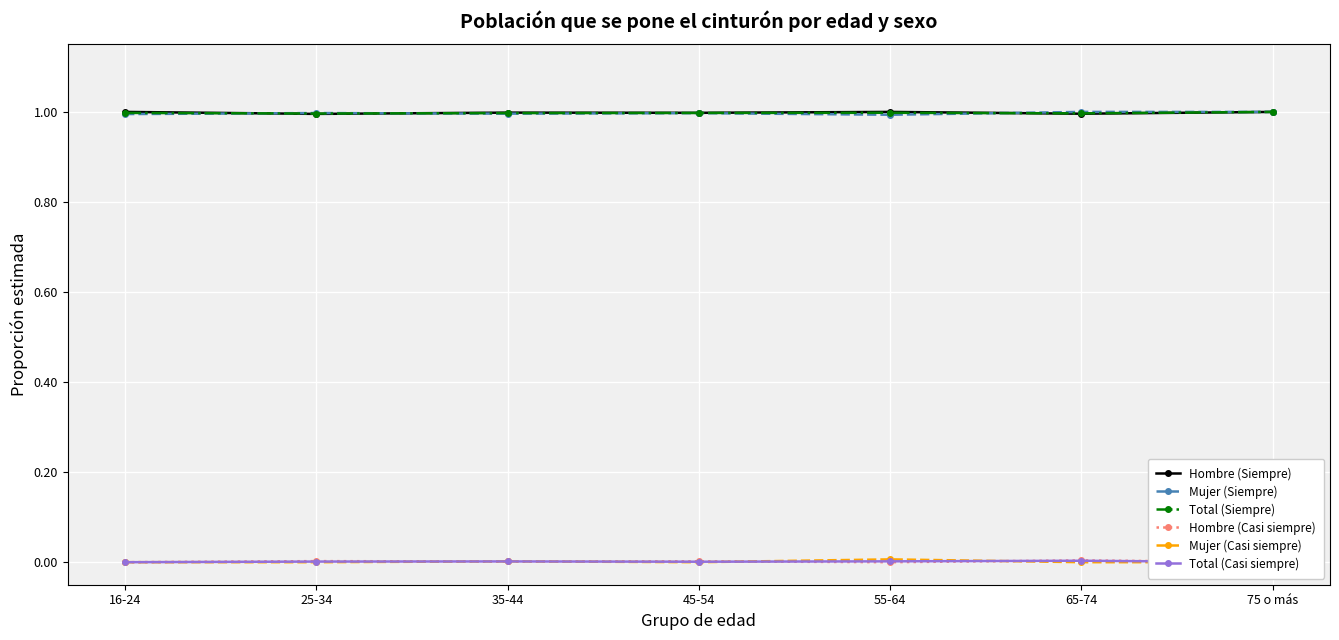

At 65-74, list the series in order from smallest to largest.

Mujer (Casi siempre), Total (Casi siempre), Hombre (Casi siempre), Hombre (Siempre), Total (Siempre), Mujer (Siempre)